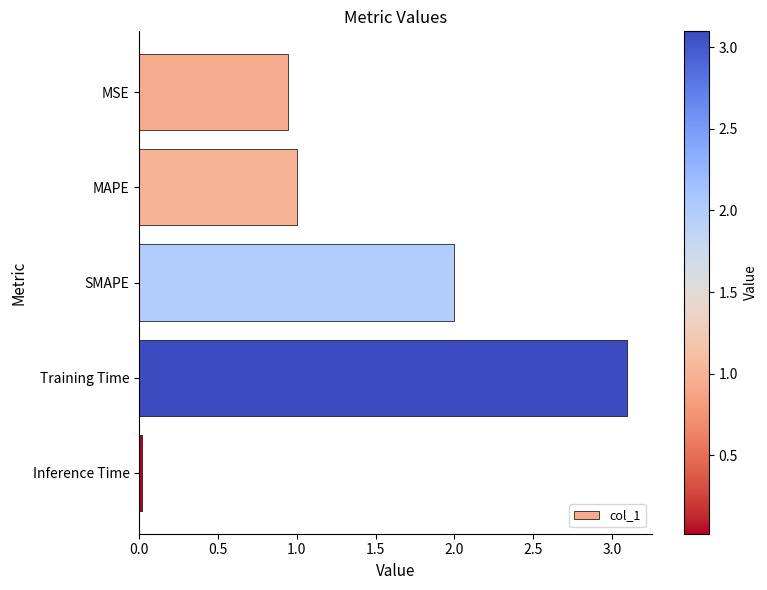

Where is the data nearest to the value 1?

MAPE